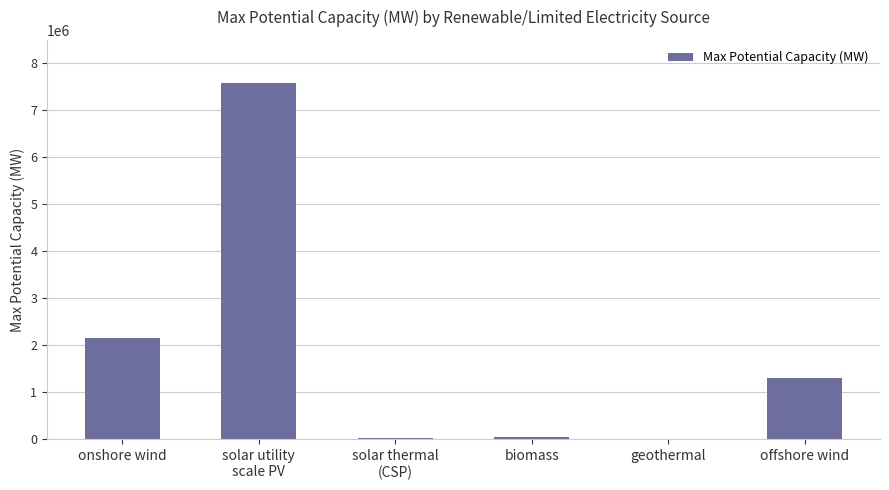

True or false: the data shows 3588825.6 at onshore wind.

False